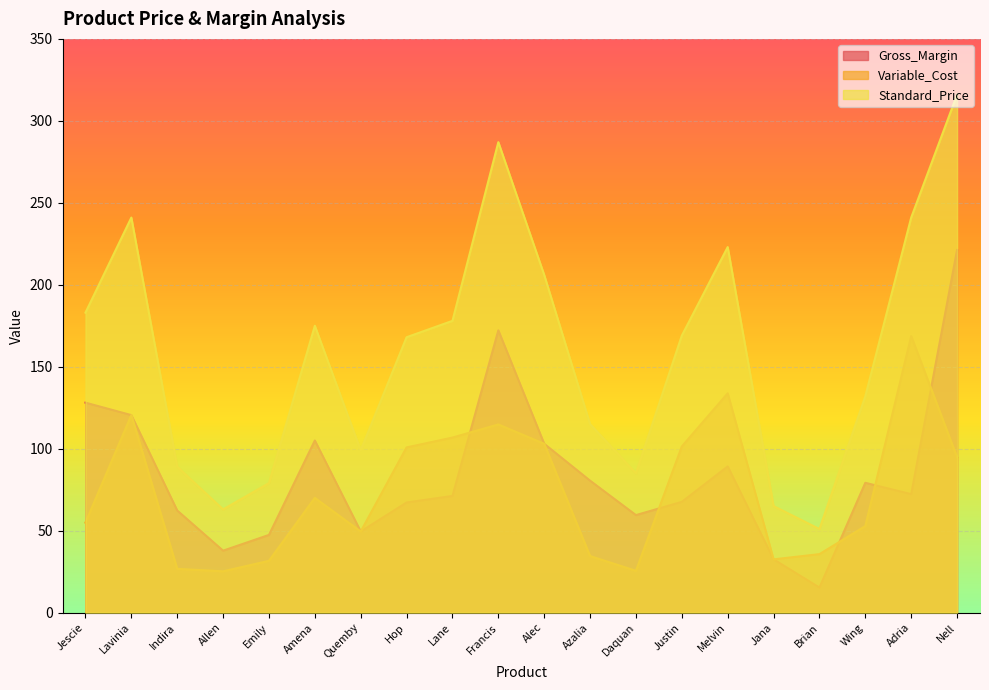

How many lines are shown in the chart?

3